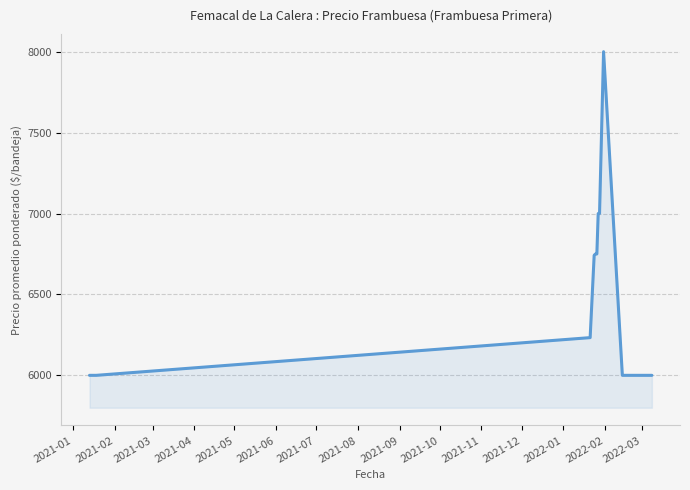

What is the greatest value displayed?

8000